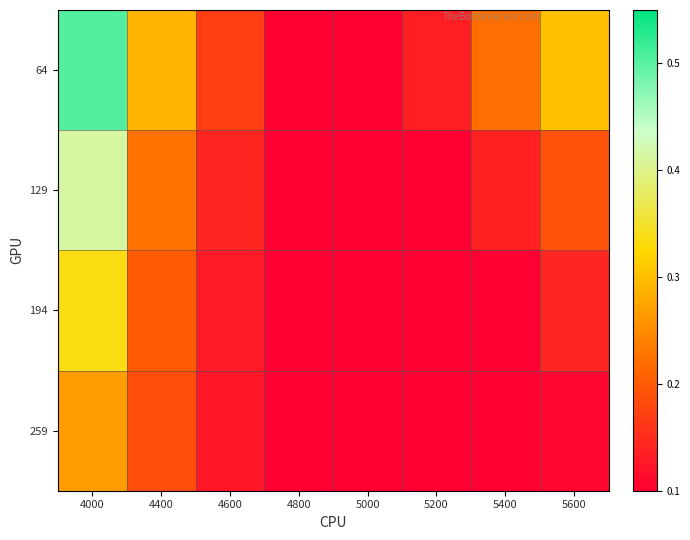

What is the maximum value shown in the chart?

0.5